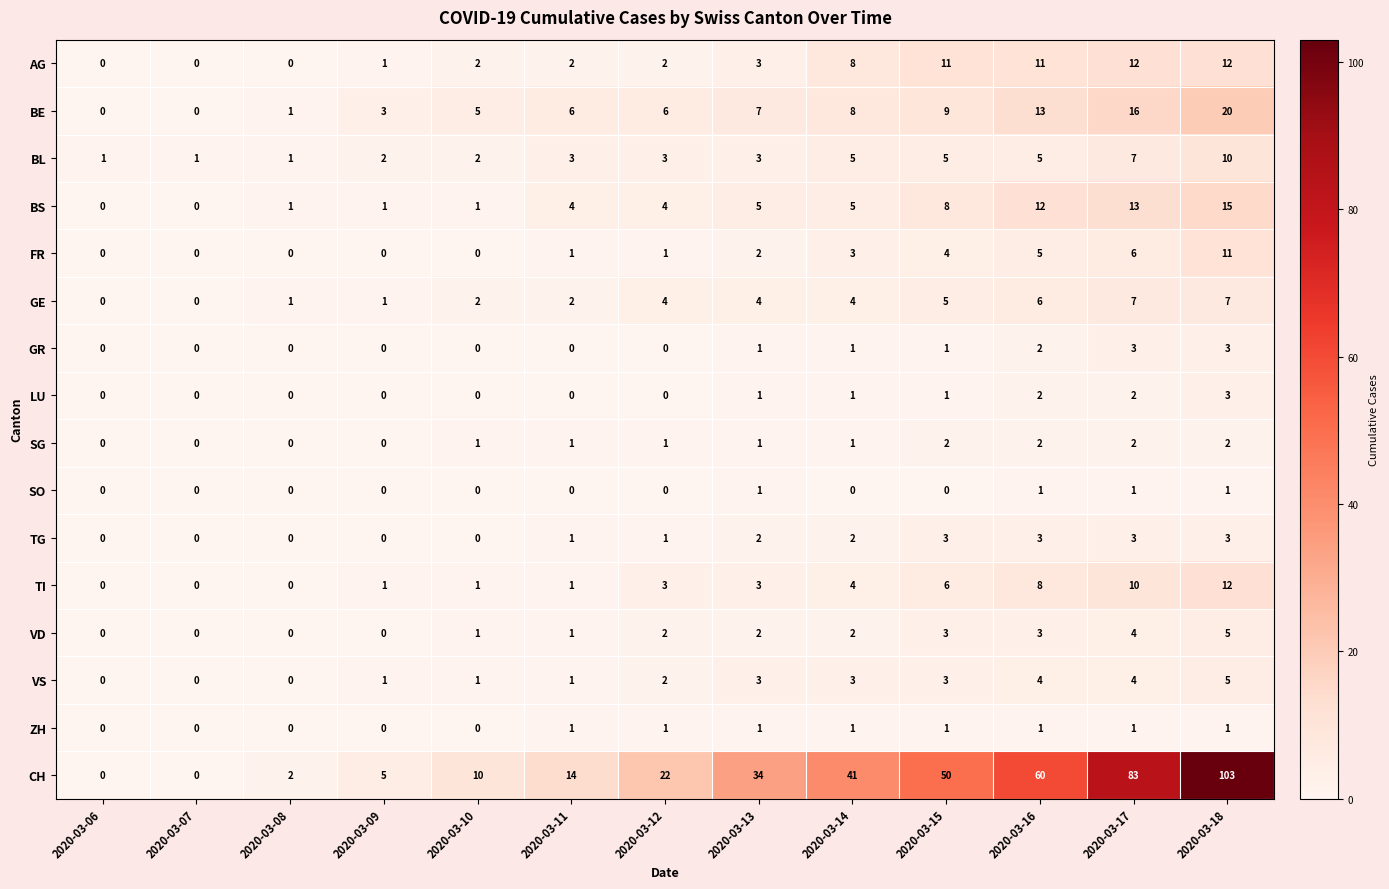

Which label corresponds to the largest value in the chart?

2020-03-18